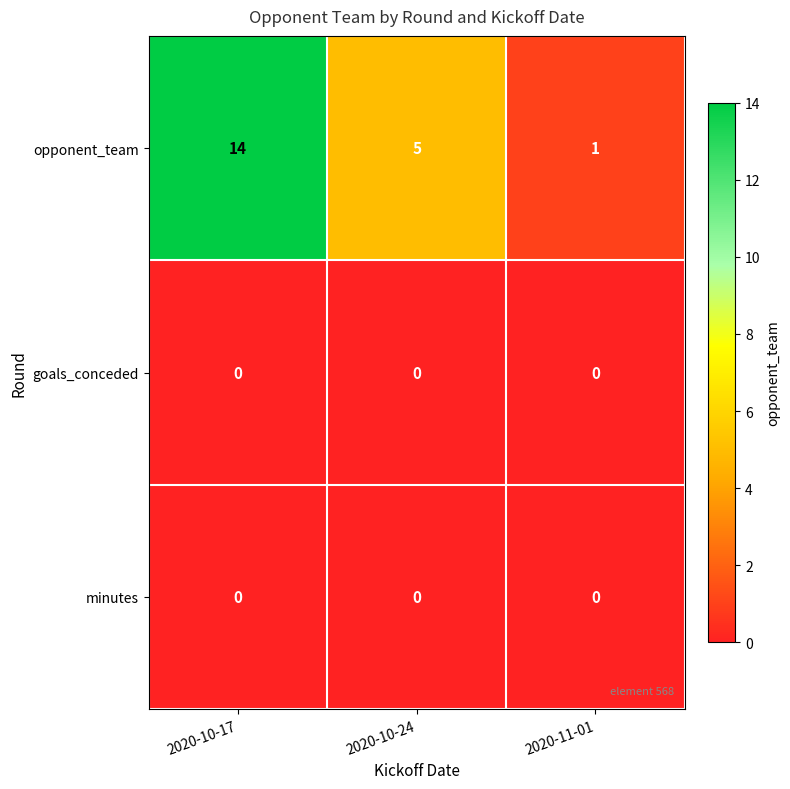

The value of opponent_team at 2020-10-17 is 14. True or false?

True